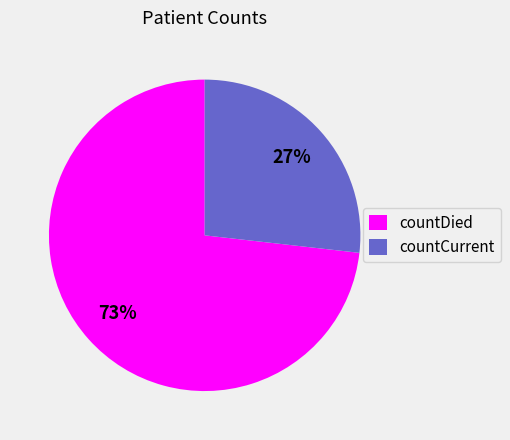

Combined, do countCurrent and countDied account for over 50%?

Yes